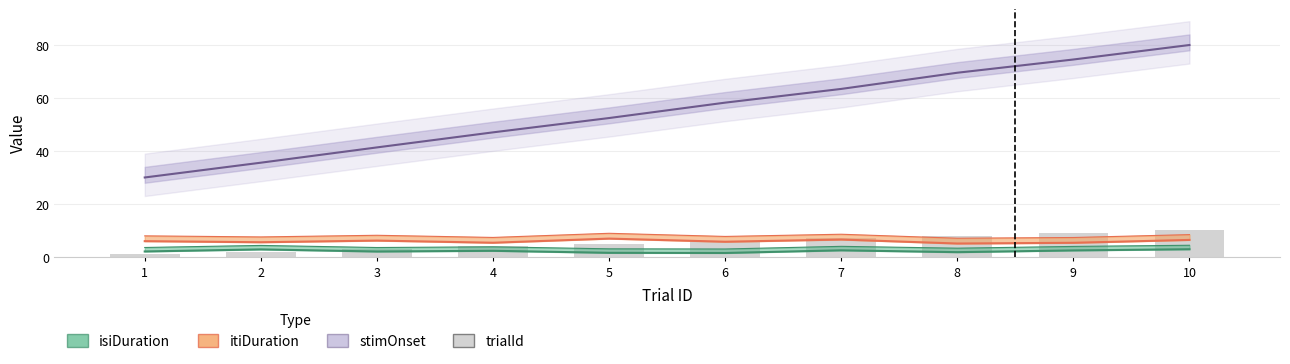

True or false: the data shows 11 at 7.

False